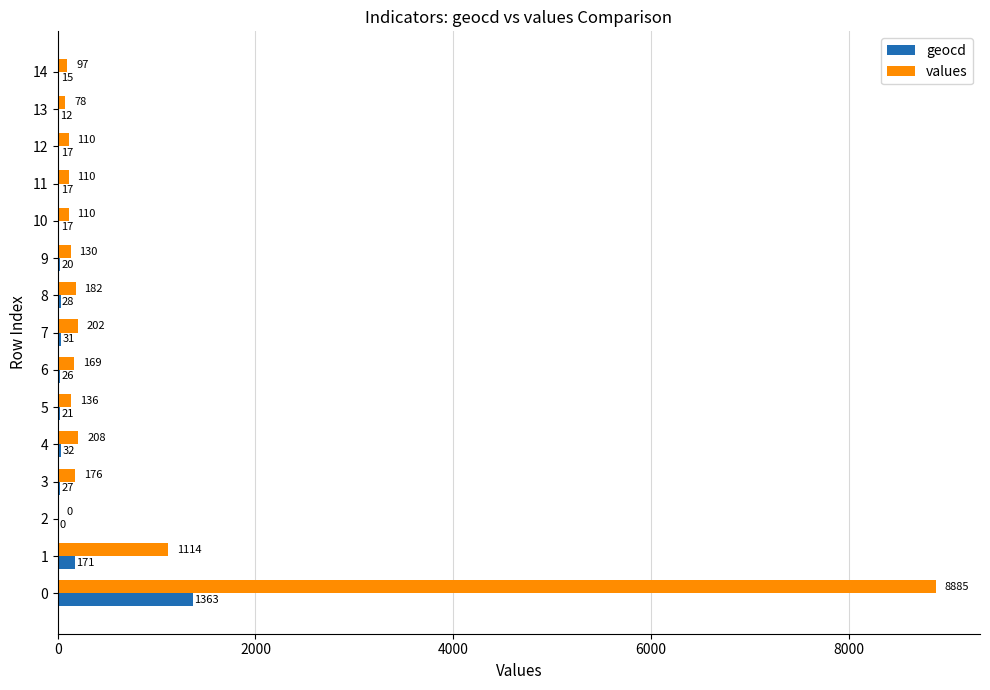

What is the sum of all values values?

11707